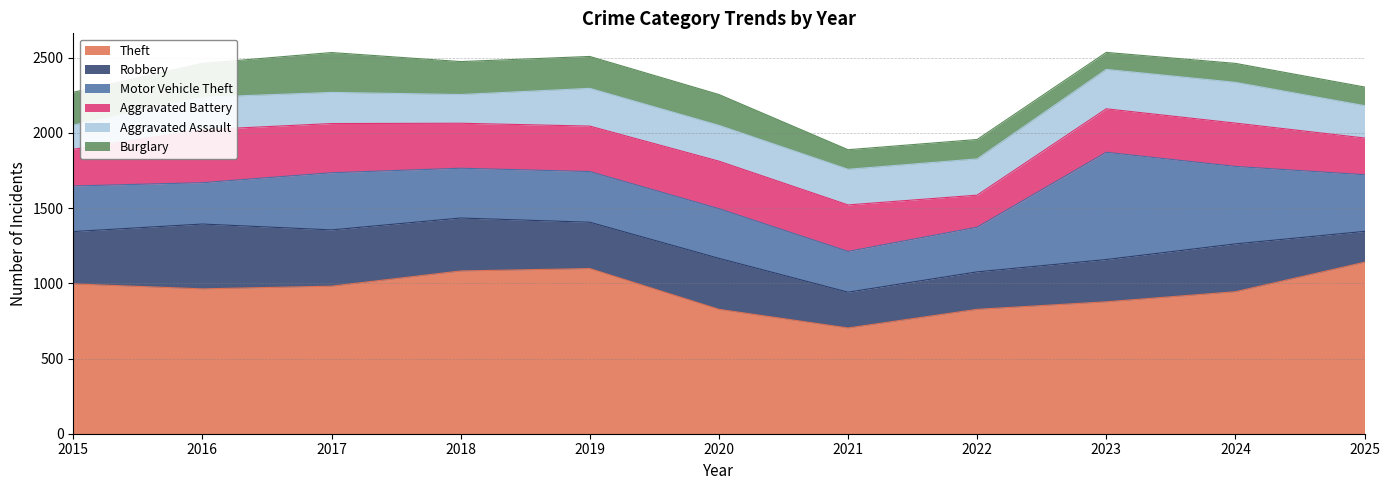

Where is the first local maximum for Burglary?

2017